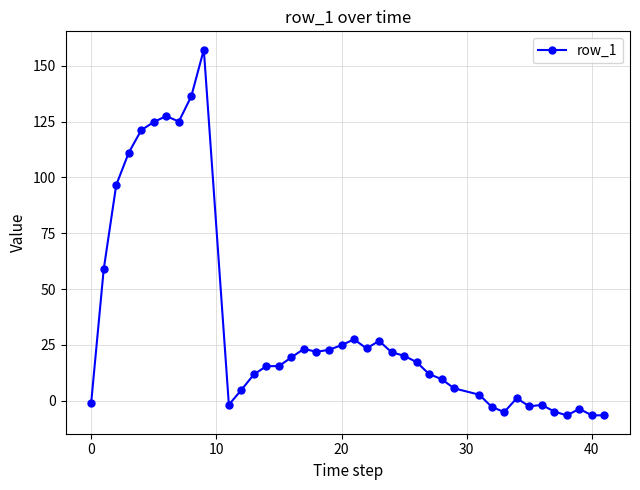

True or false: the data has more than 1 interior local peaks.

True